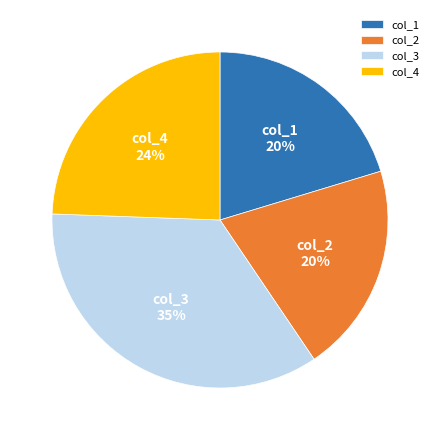

True or false: col_1 accounts for 20% of the total.

True